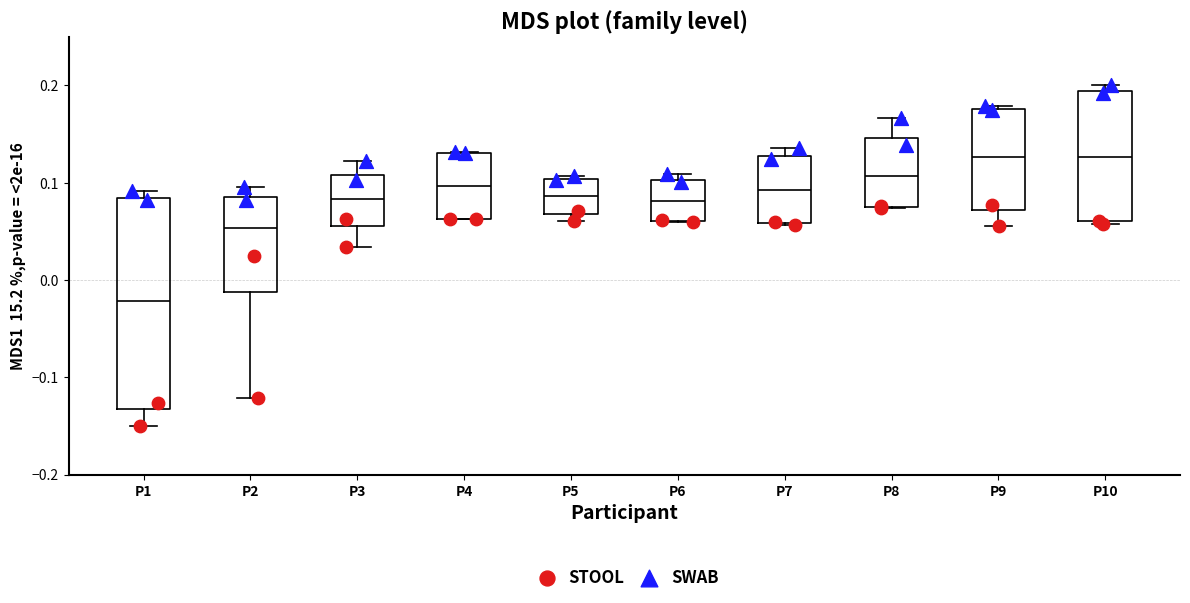

Which box is the tallest, from its lower edge to its upper edge?

P1